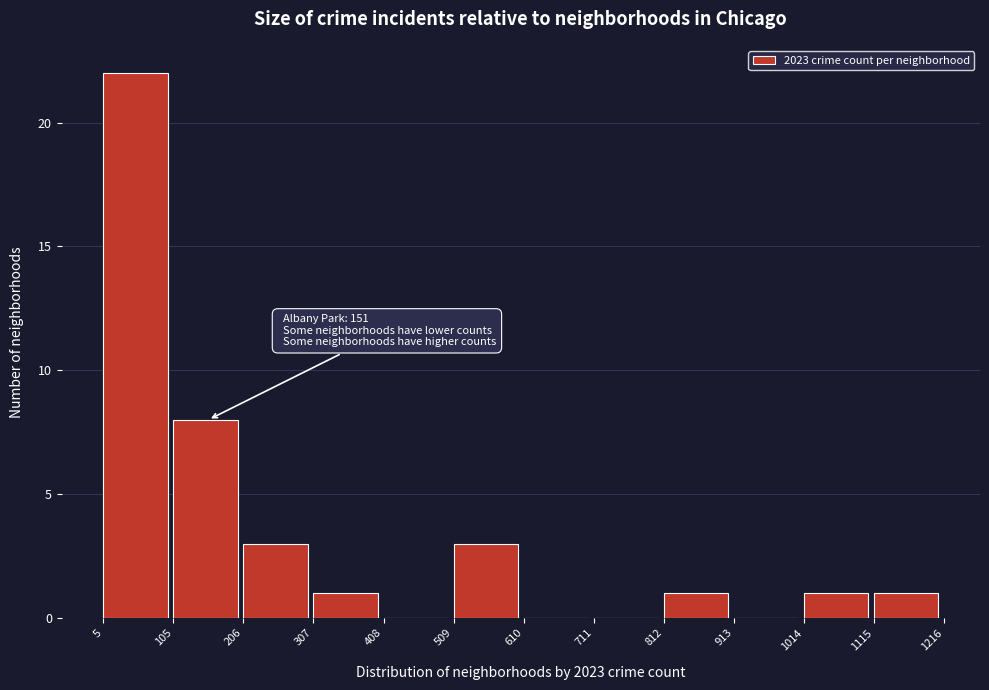

Which range on the x-axis has the tallest bar?

5 to 105